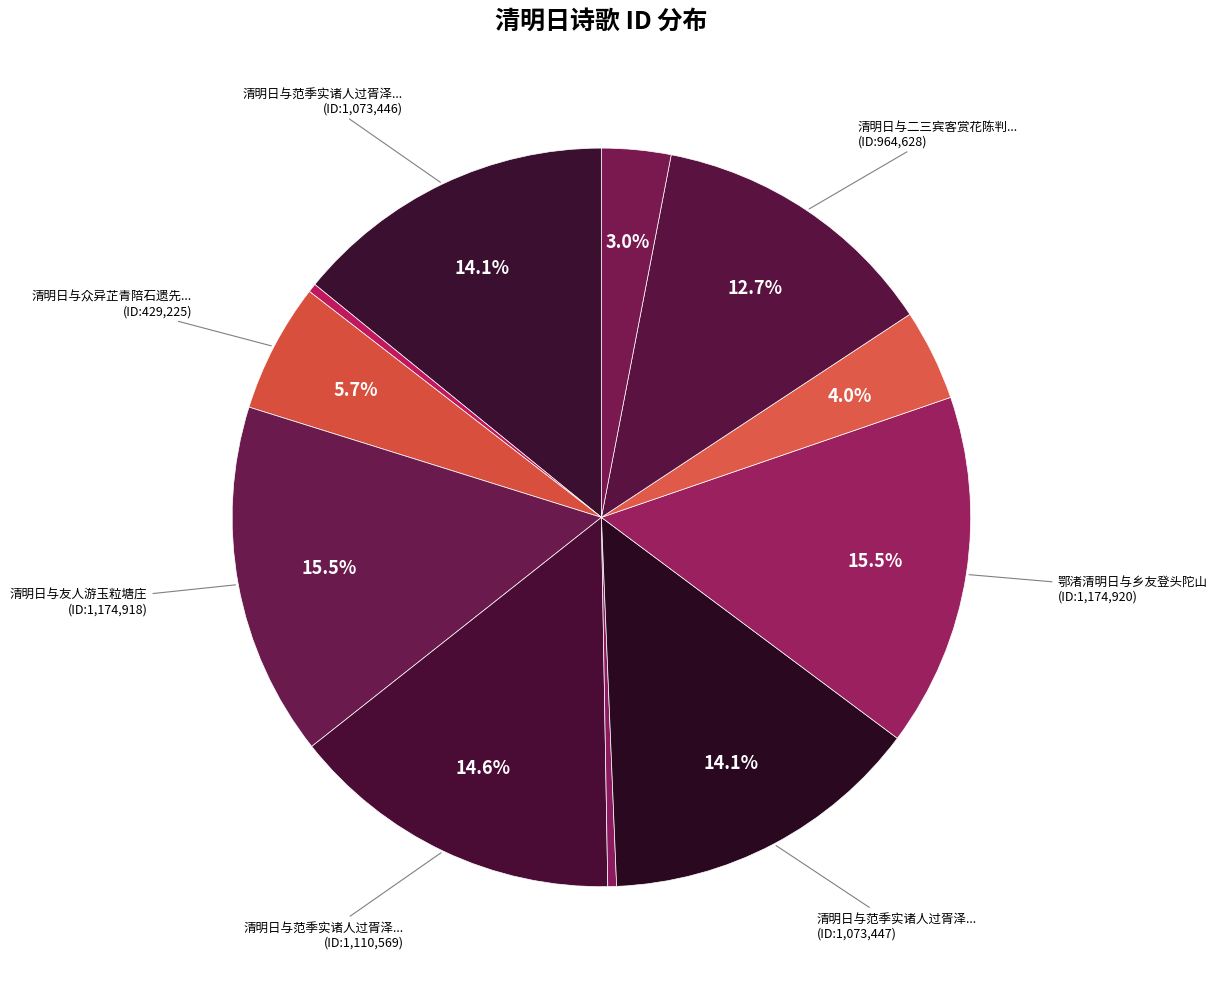

Which category has the biggest portion of the pie?

鄂渚清明日与乡友登头陀山